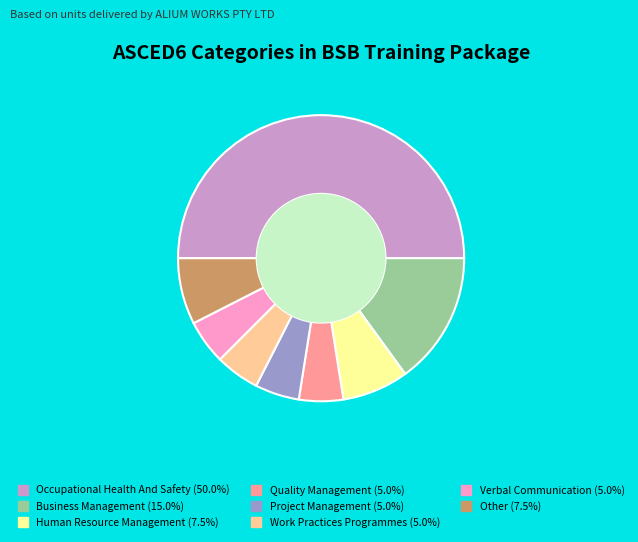

Does Project Management represent more than half of the total?

No